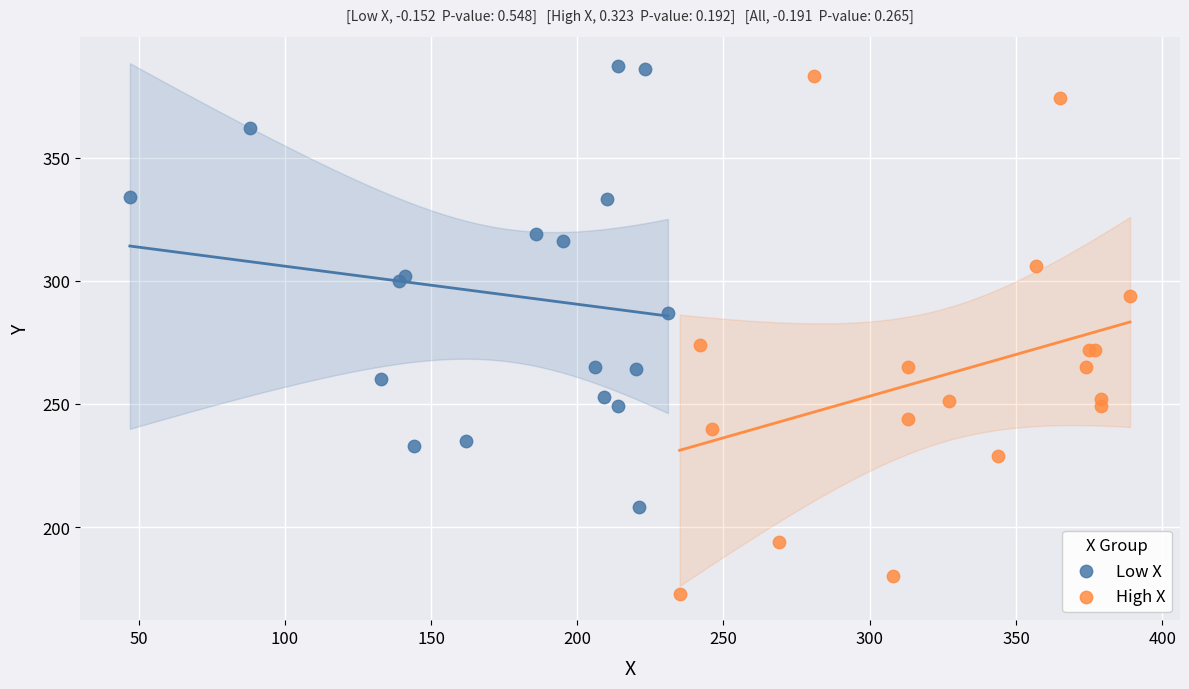

Which series has the widest spread of Y values?

High X